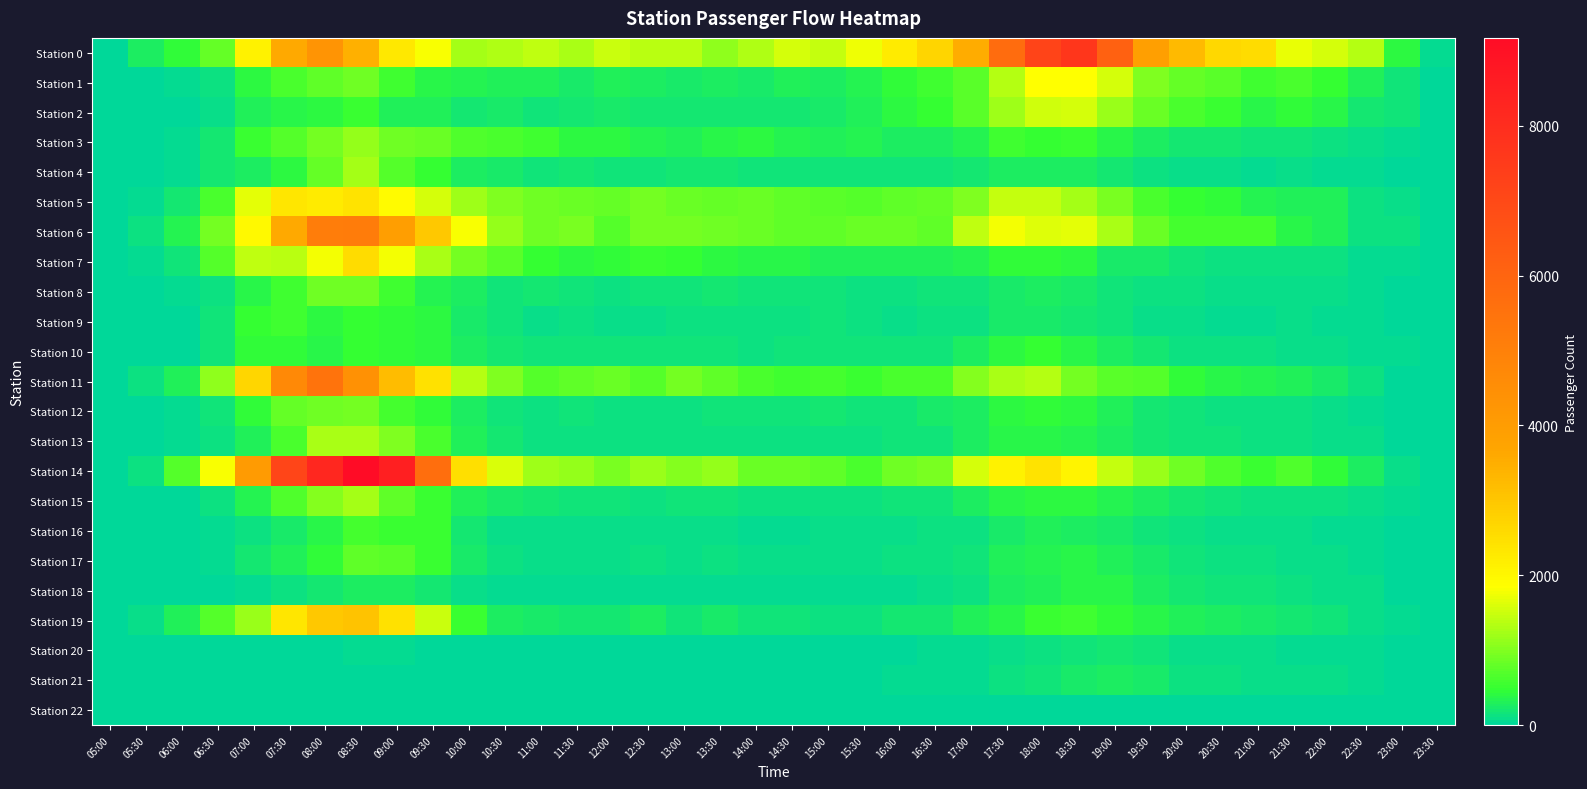

Between 12:00 and 15:00, which series saw the biggest shift?

Station 11